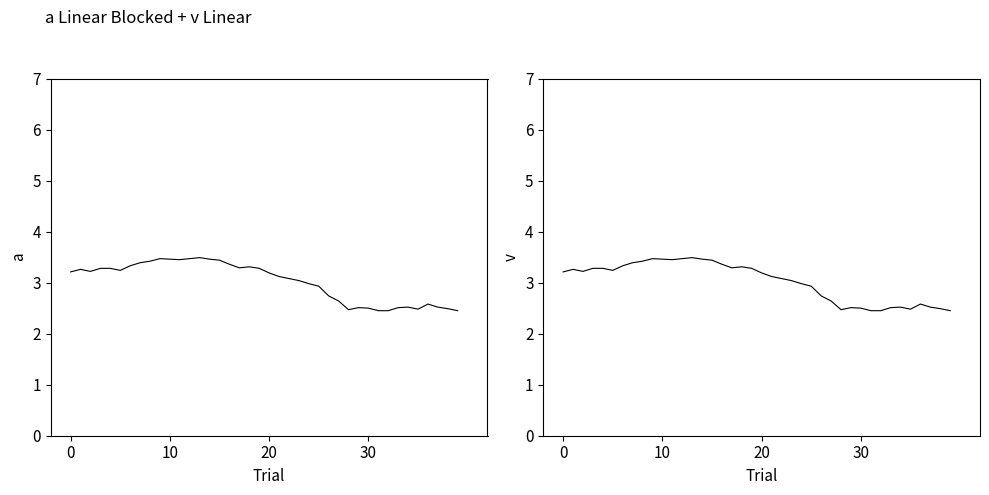

Does the chart display data point markers on the line(s)?

No